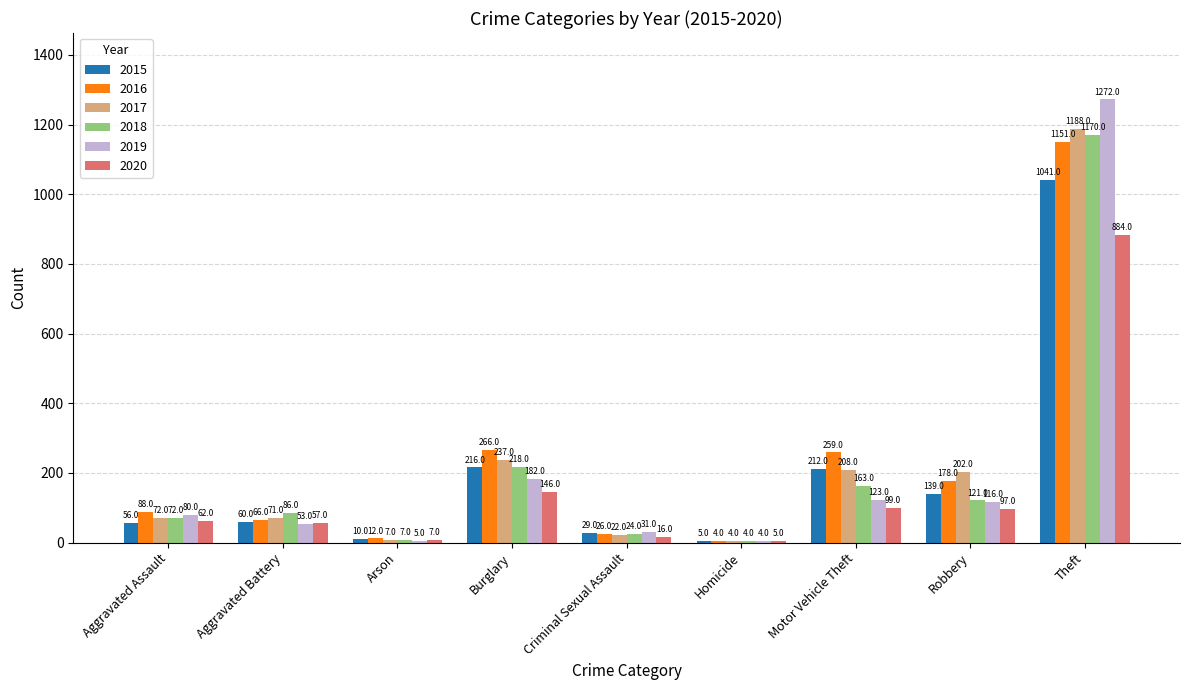

What is the greatest value displayed?

1272